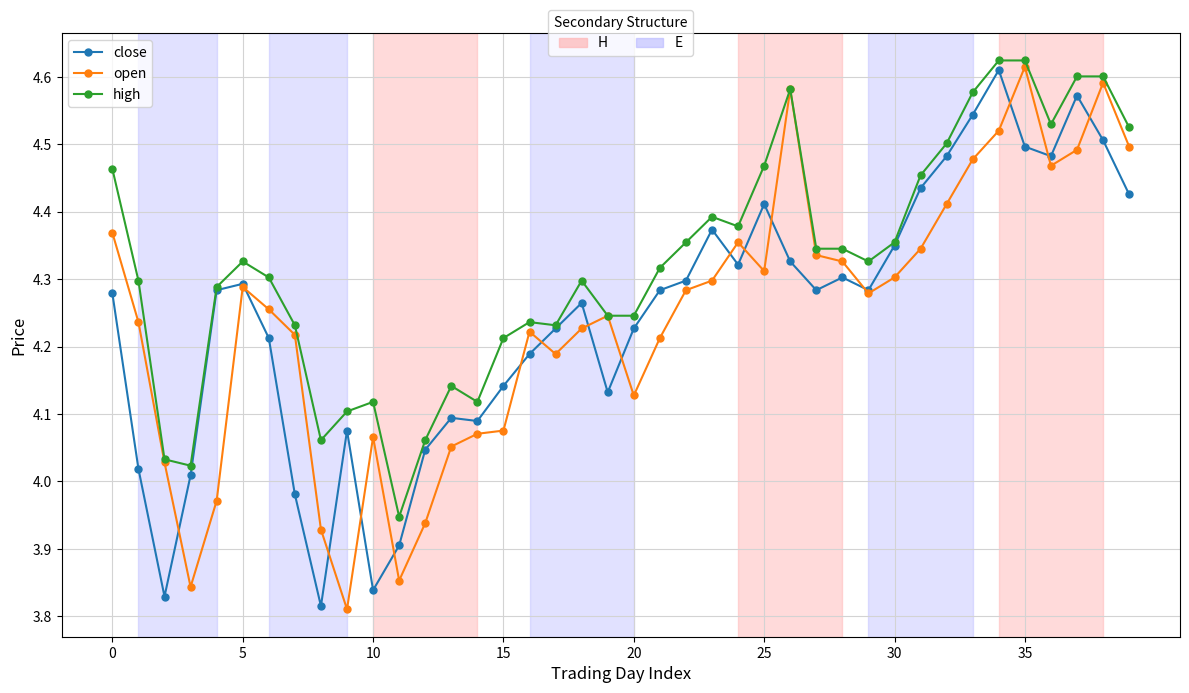

What is the label of the 5th point from the right?

35